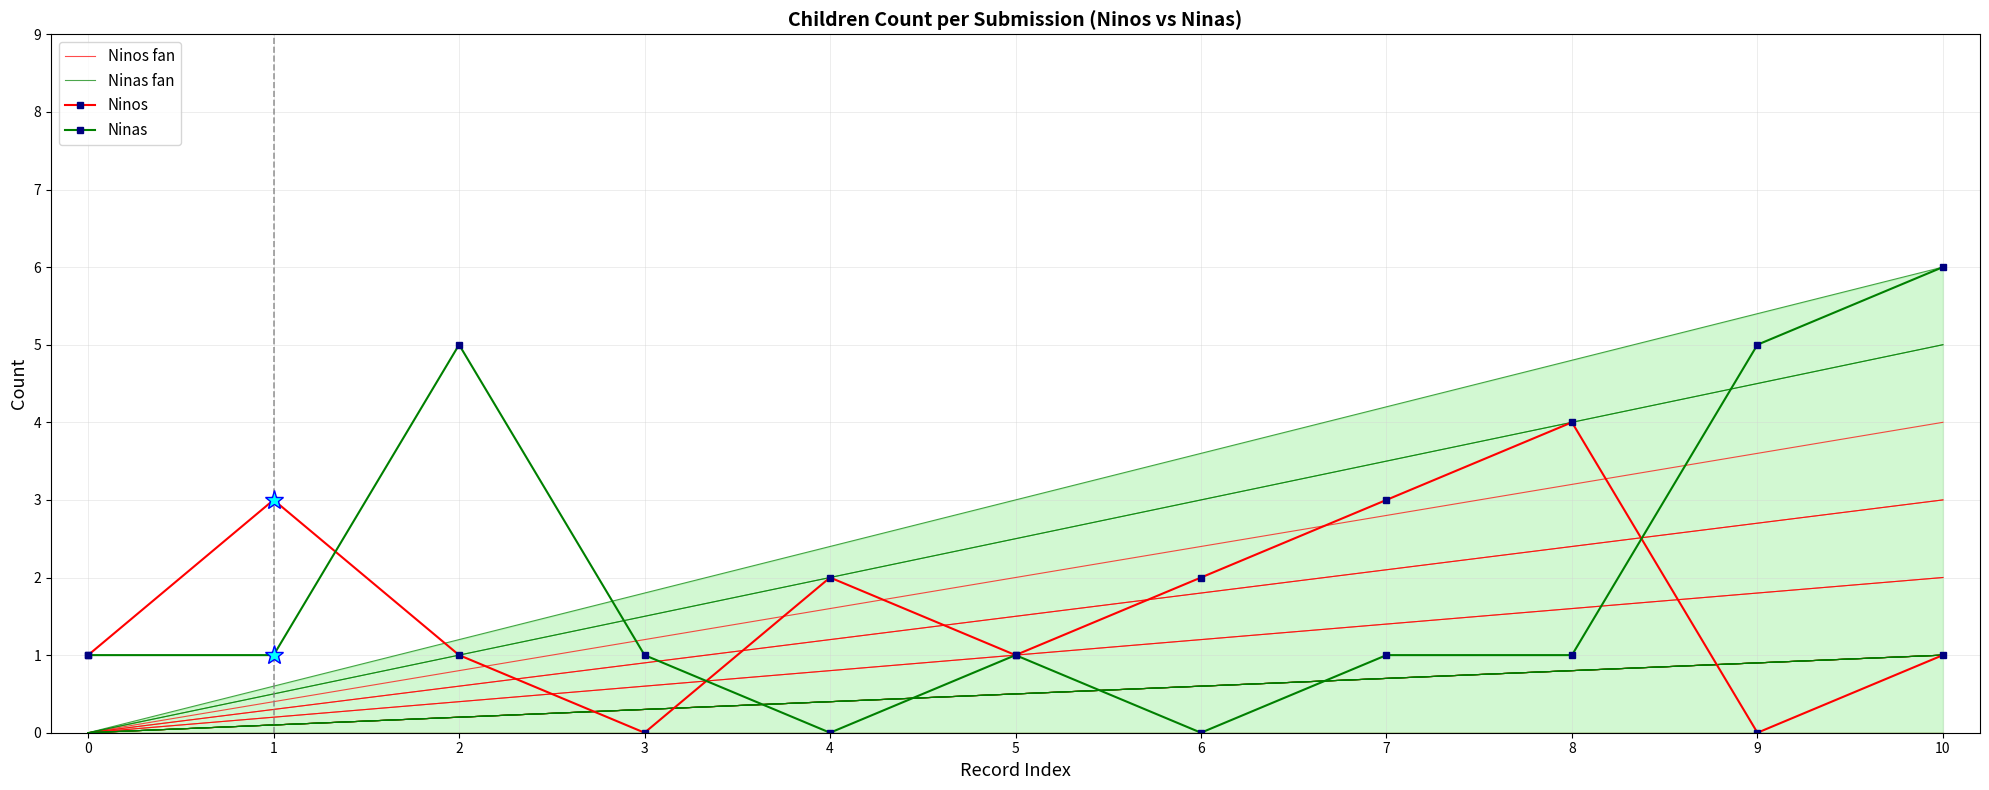

After their last crossing, which series has the higher values: Ninas or Ninos?

Ninas